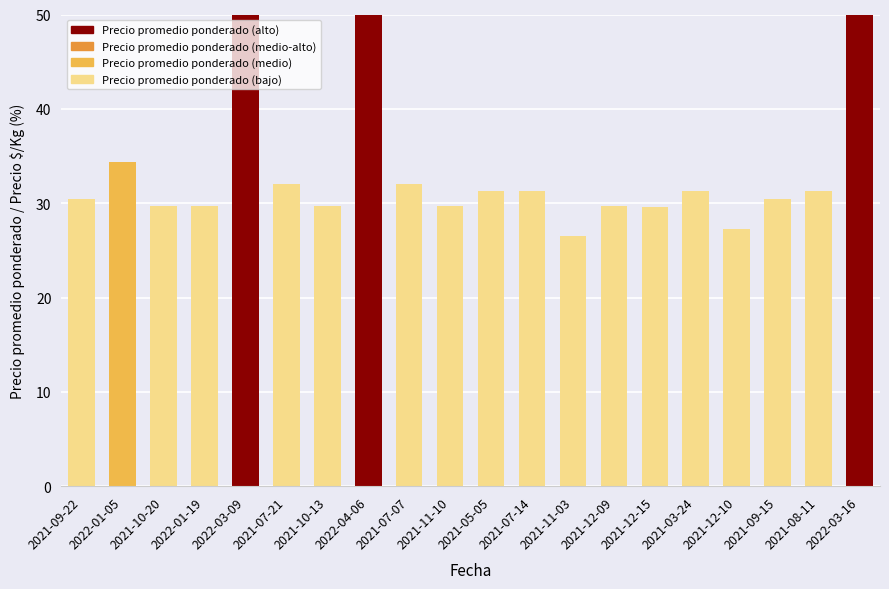

What position from the left is 2021-11-03?

13